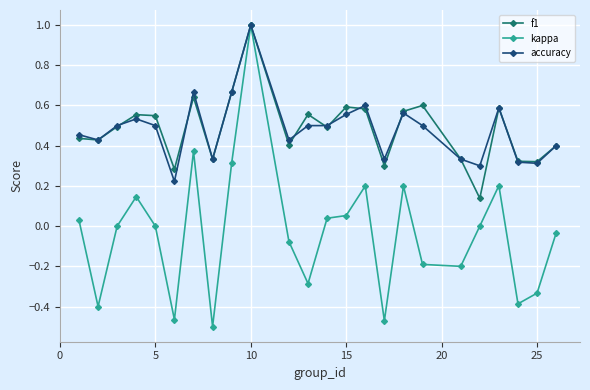

What is the greatest value displayed?

1.0